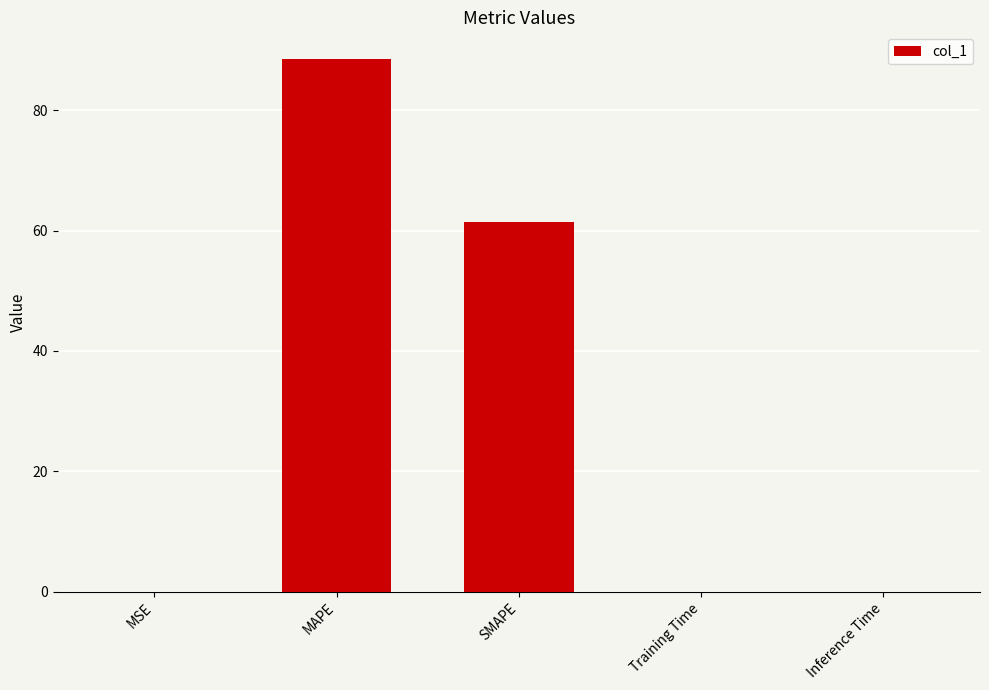

Where is the data nearest to the value 44?

SMAPE